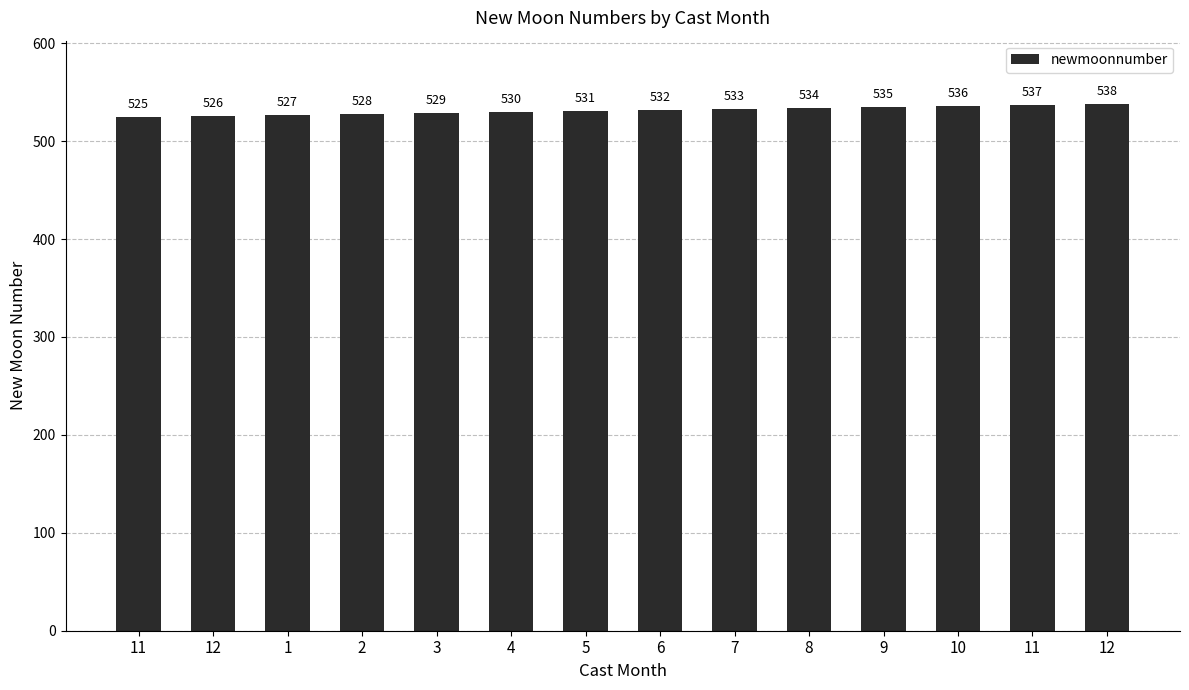

Count the number of categories in the chart.

14